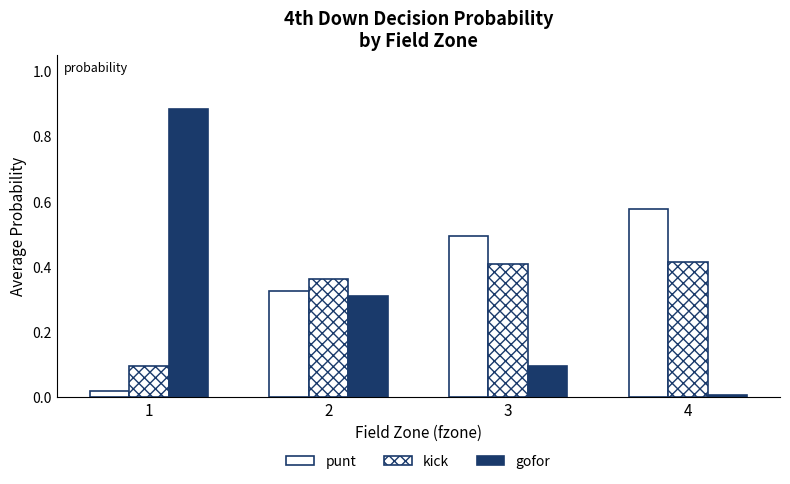

Count the number of categories in the chart.

4